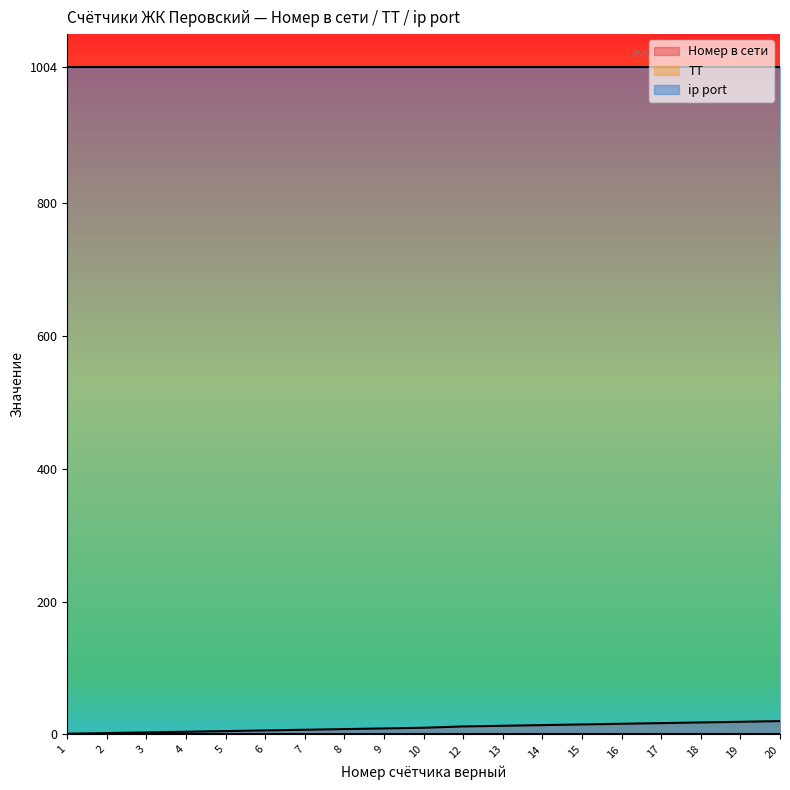

Which label corresponds to the smallest value in the chart?

1